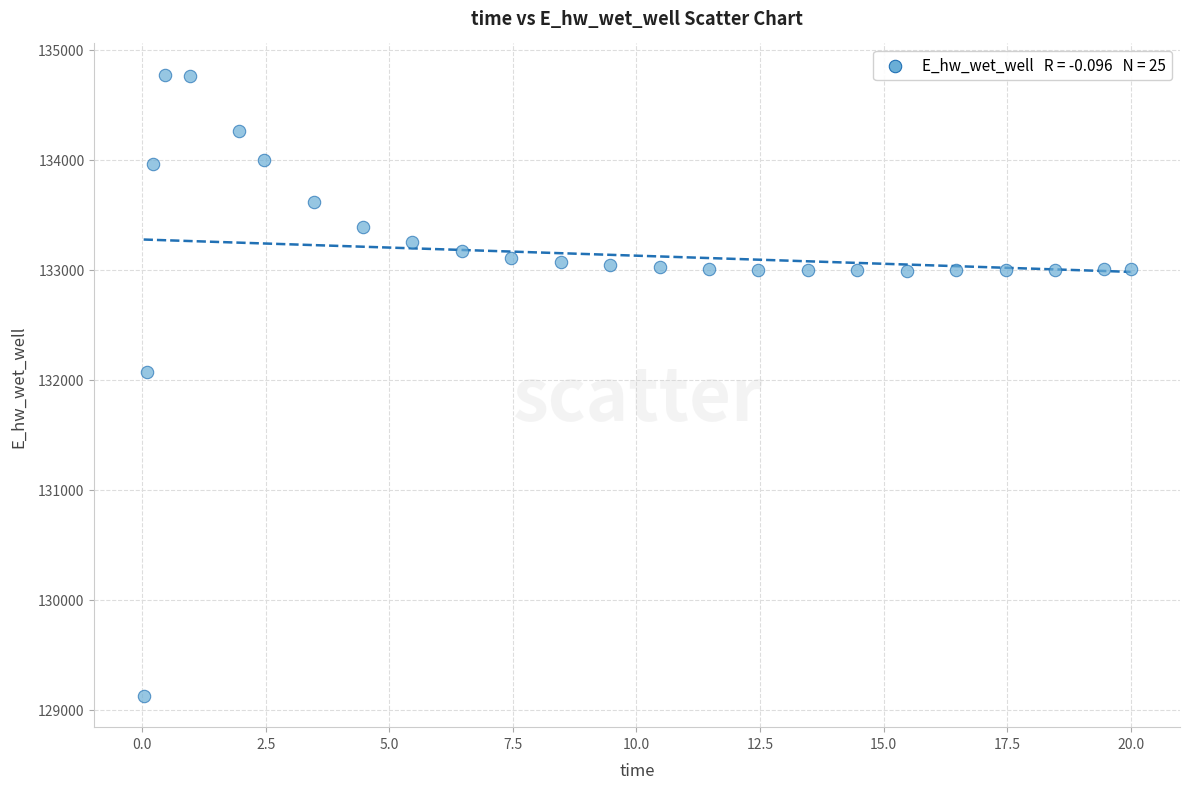

What Y value in the scatter plot is closest to 131949?

132072.4